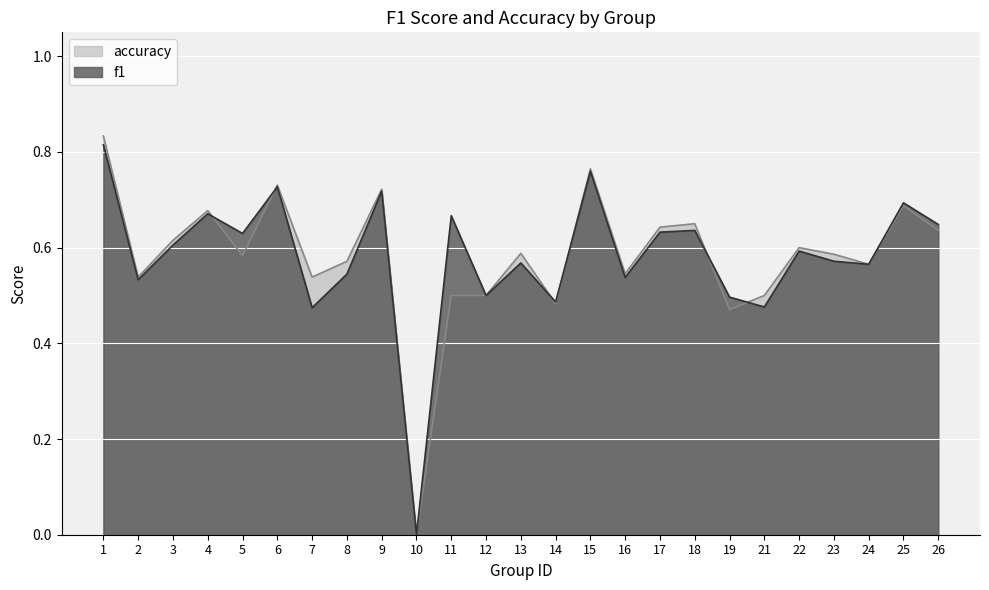

How many times do accuracy and f1 cross each other?

6